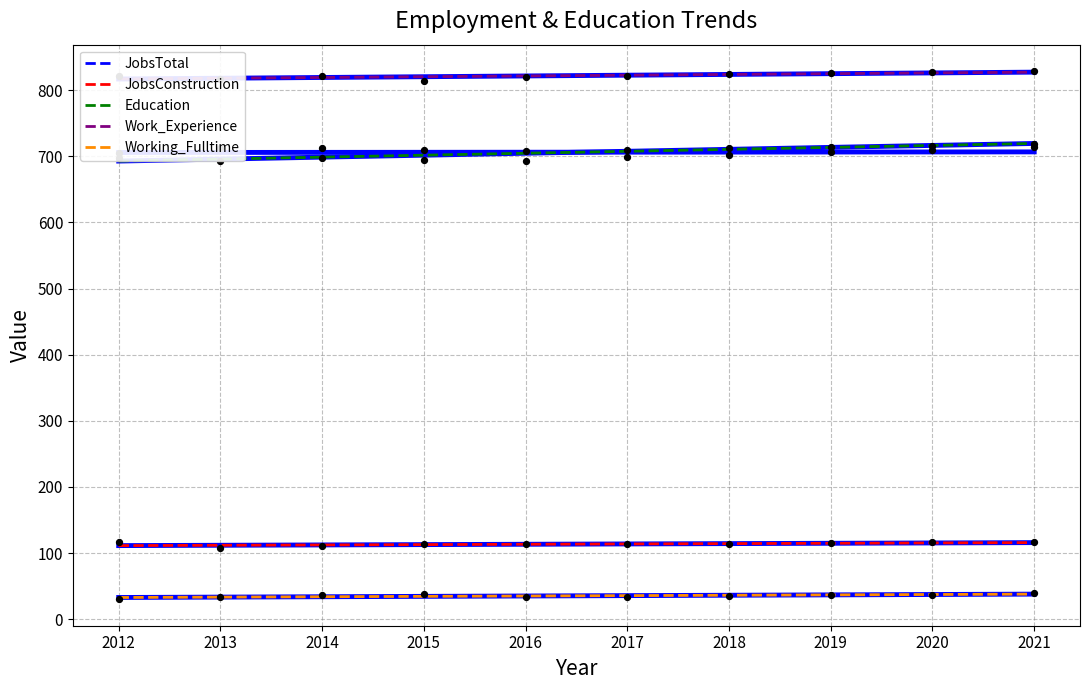

What are all the series names shown in the legend?

JobsTotal, JobsConstruction, Education, Work_Experience, Working_Fulltime